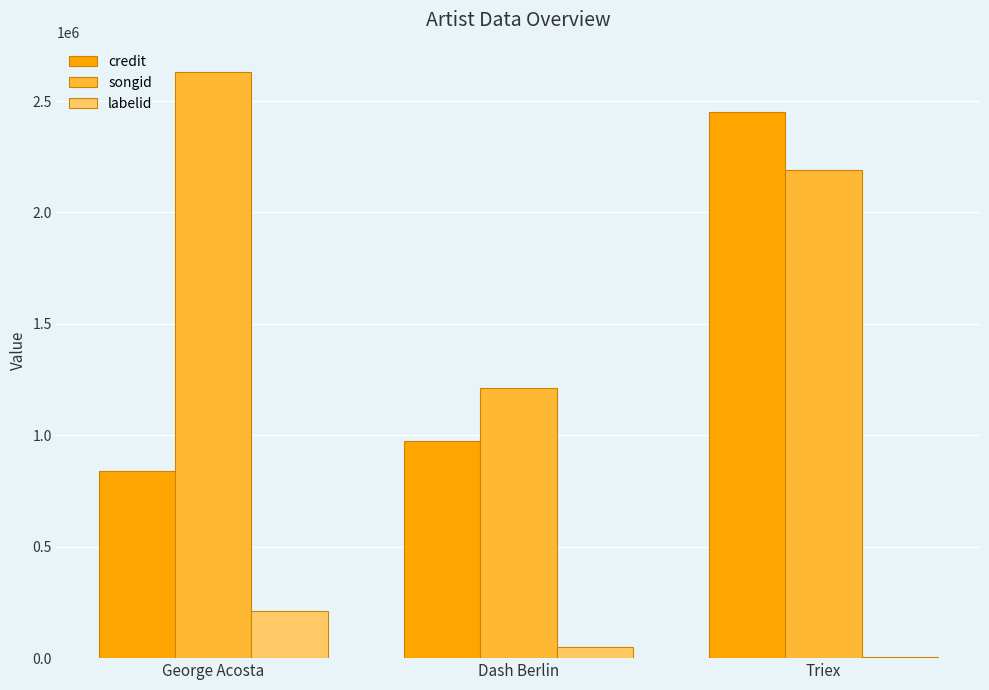

What is the greatest value displayed?

2630250